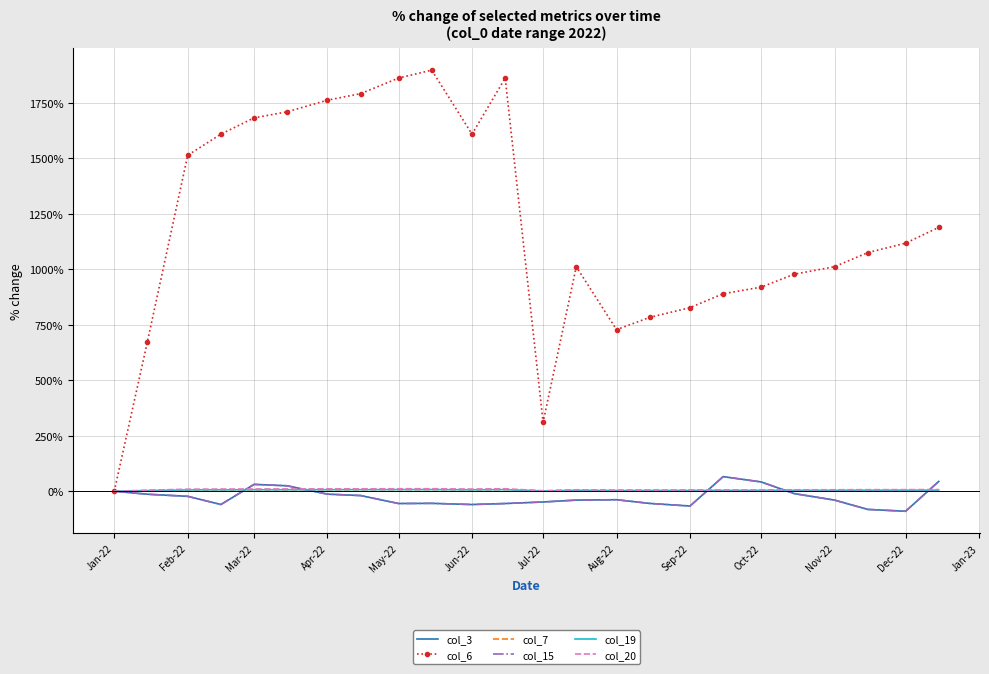

What is the sum of all col_7 values?

113.0